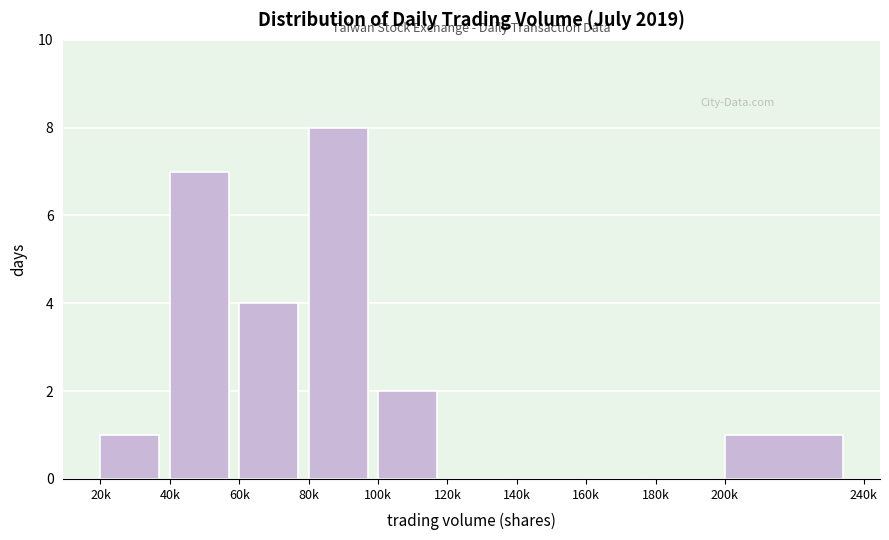

Reading right to left, extract all data points from this chart.

200k=1	180k=0	160k=0	140k=0	120k=0	100k=2	80k=8	60k=4	40k=7	20k=1